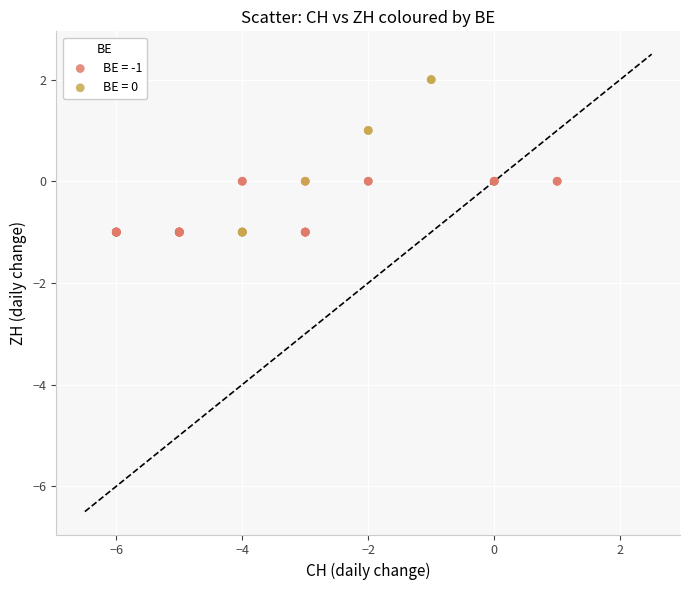

Which series has the largest Y range (max minus min)?

BE = 0